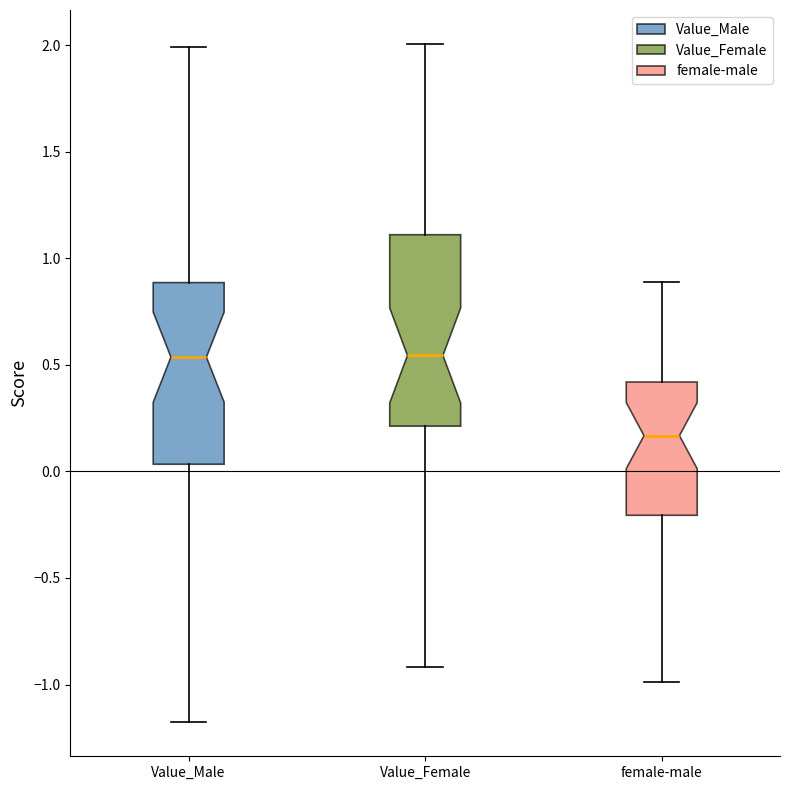

Reading left to right, transcribe this box plot: for each box, give where its median line is, the range the box spans, and where its two whiskers end, as read against the y-axis. The values are not printed on the chart, so give them approximately, as read against the axis.

Value_Male: median 0.55, box 0.05 to 0.90, whiskers -1.20 to 2.00
Value_Female: median 0.55, box 0.20 to 1.10, whiskers -0.90 to 2.00
female-male: median 0.15, box -0.20 to 0.40, whiskers -1.00 to 0.90